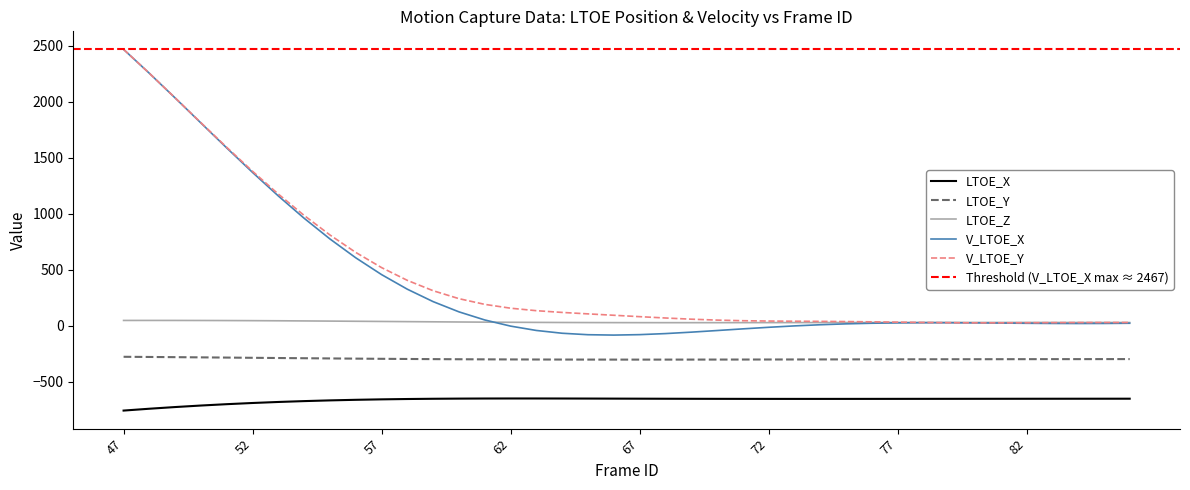

What is the difference between the maximum and minimum values in the LTOE_X series?

108.0